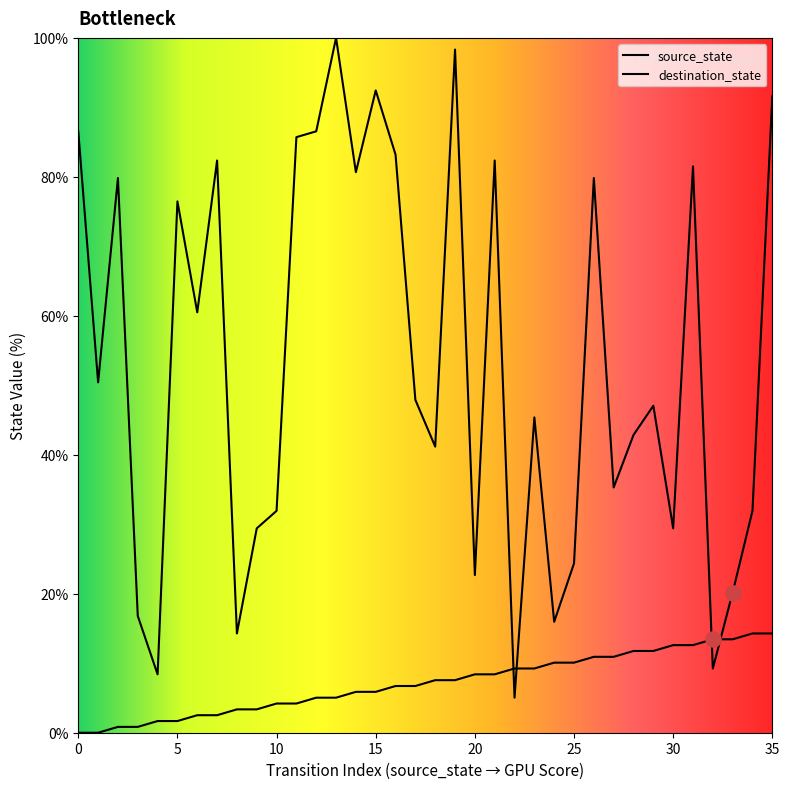

Which series contains the lowest Y value?

source_state